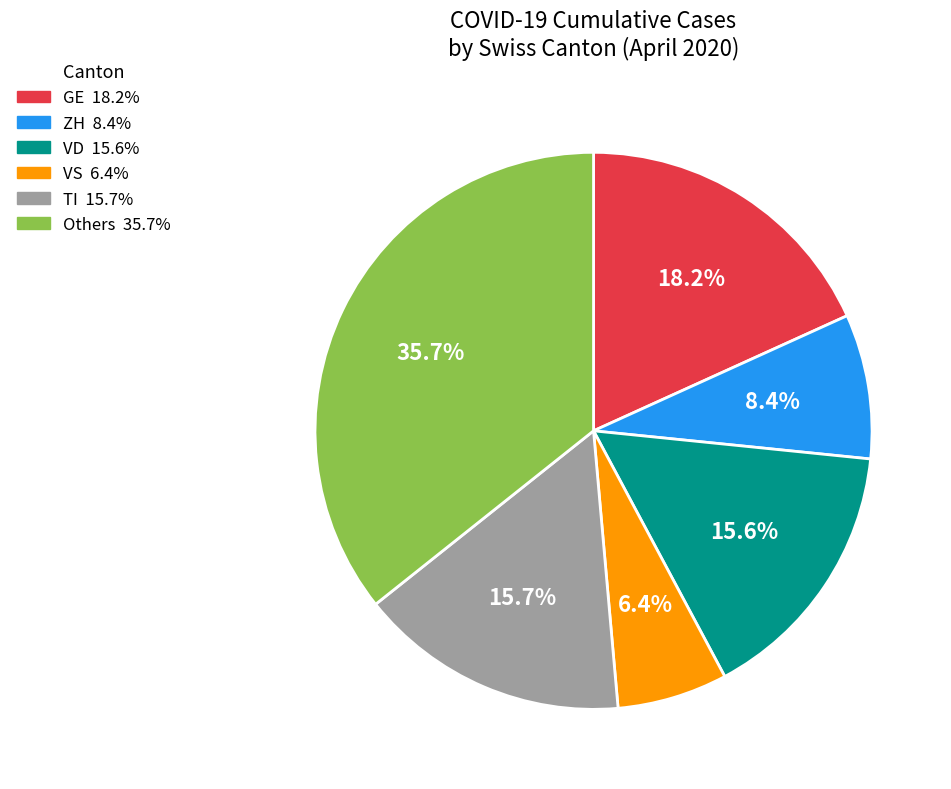

Is there a majority slice in this chart?

No